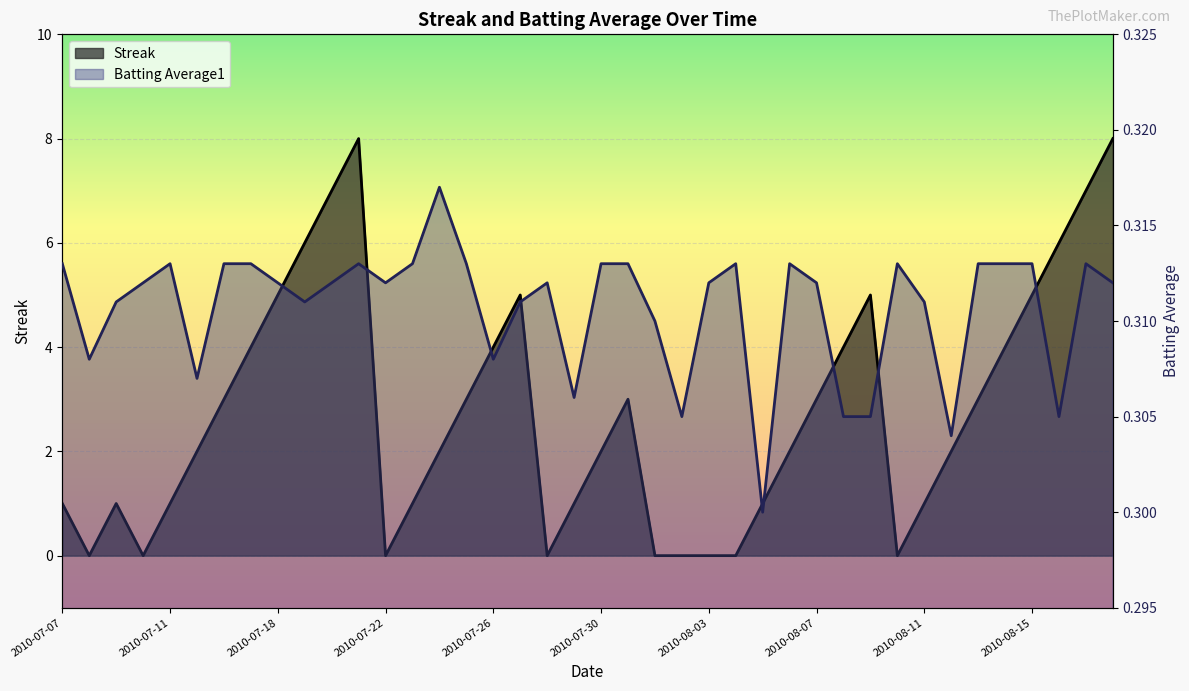

What is the approximate value of Batting Average1 at 2010-07-29?

0.3